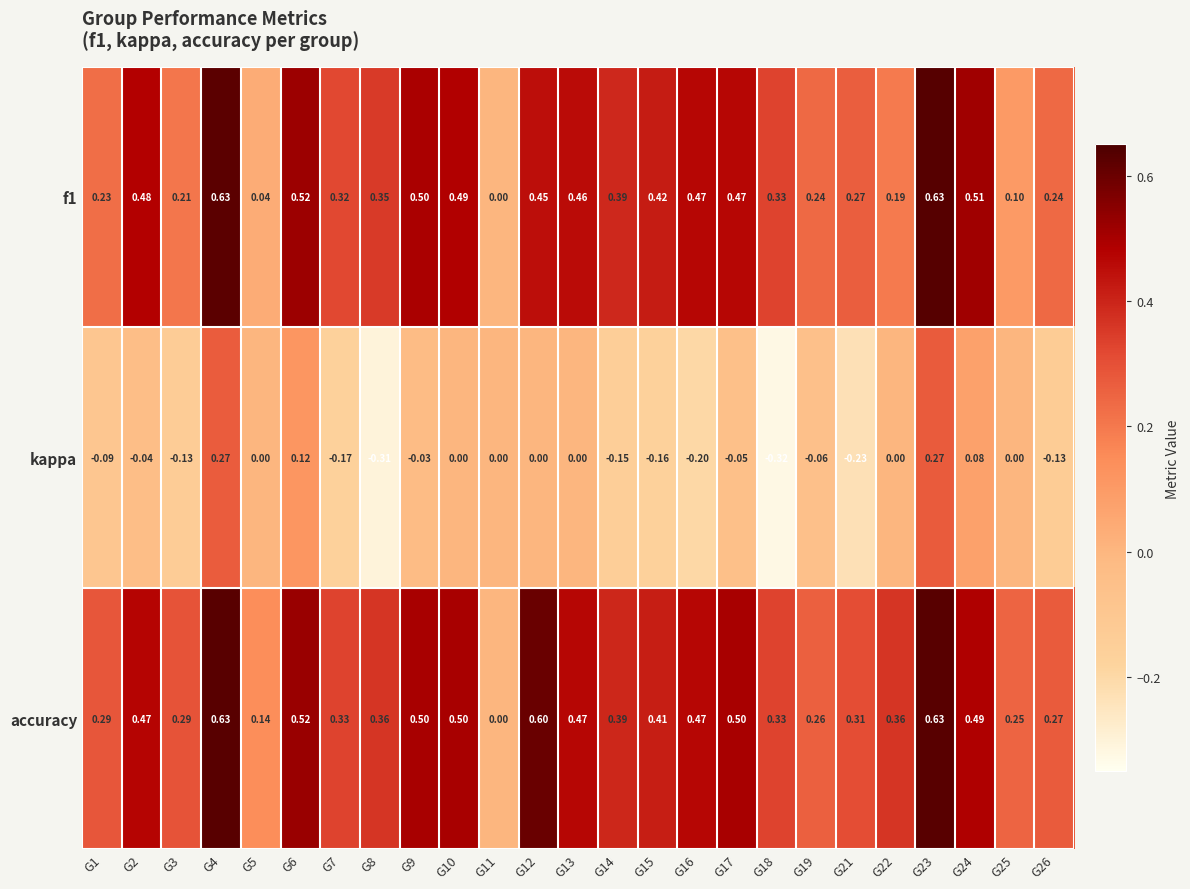

Is the value of kappa at G10 greater than the value of accuracy at G21?

No